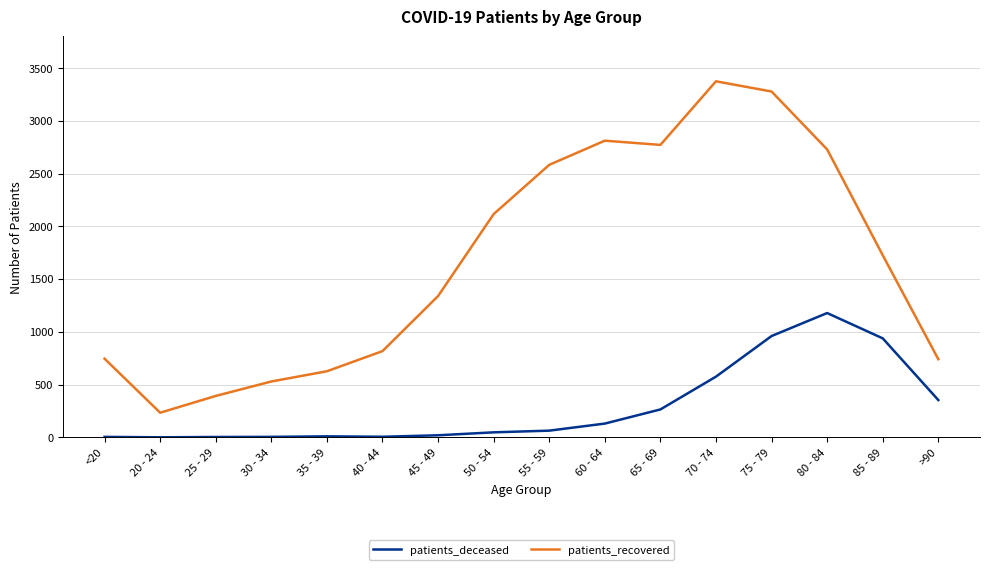

What is the highest value of the patients_deceased series?

1178